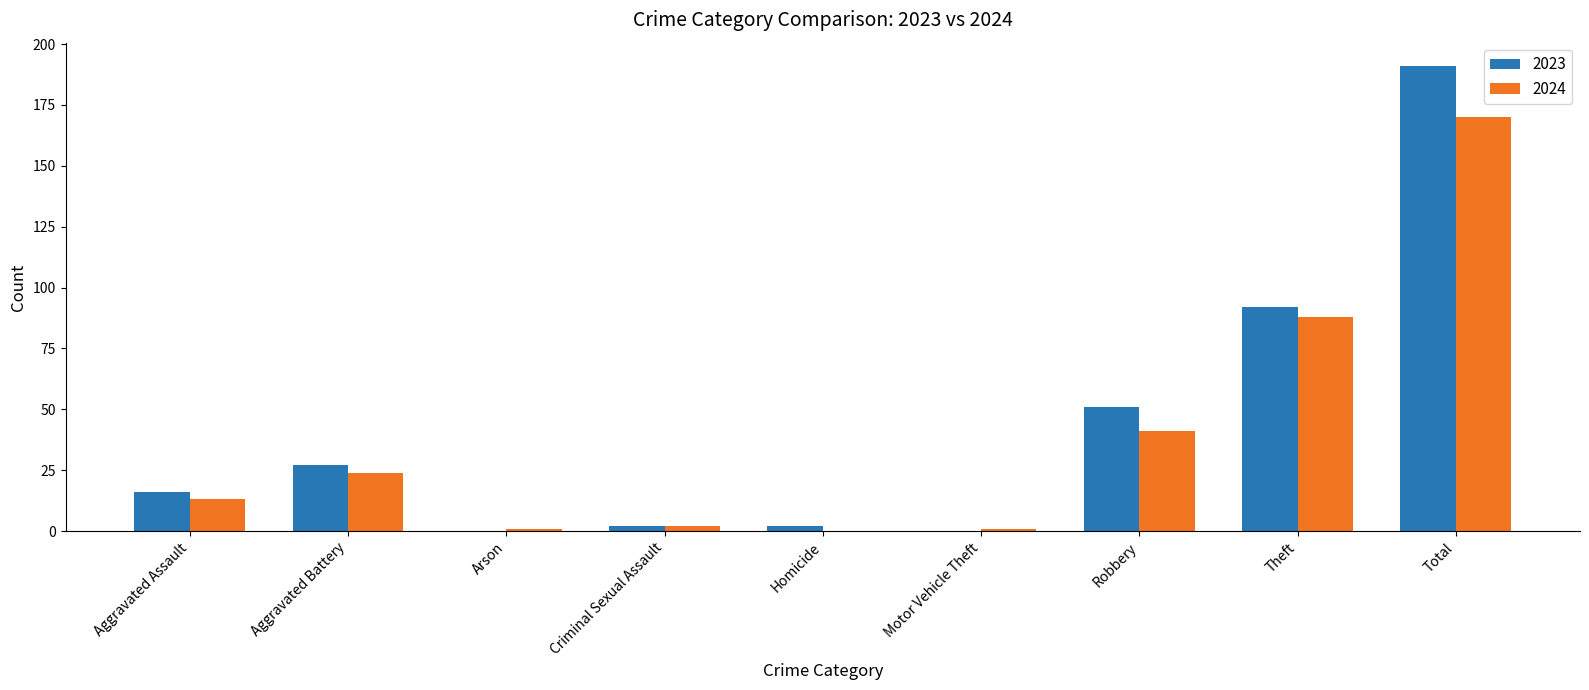

At which label does 2024 reach its peak?

Total